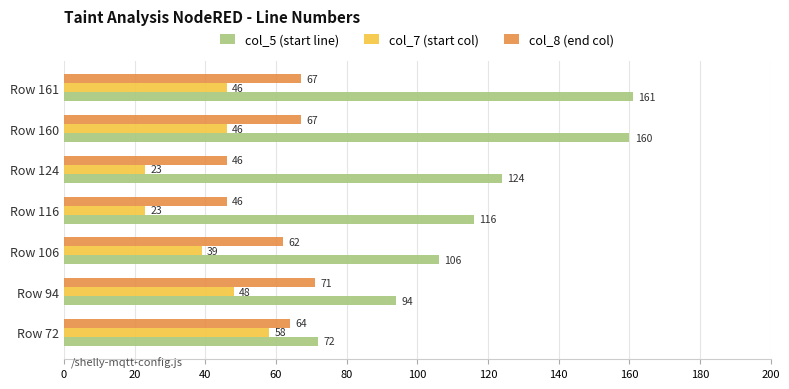

True or false: col_8 (end col) has a value of 46 at Row 116.

True